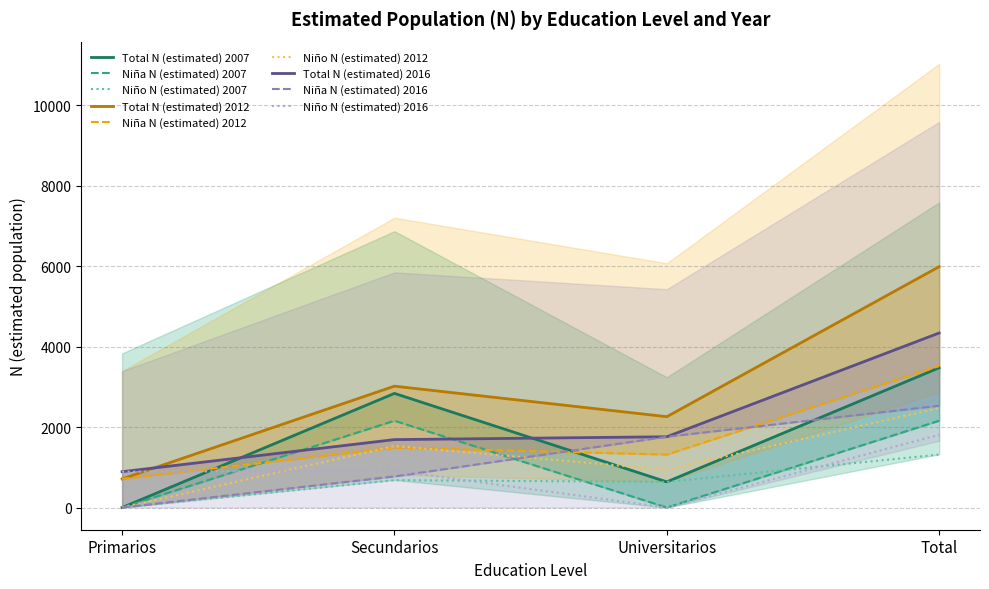

Does the chart display data point markers on the line(s)?

No